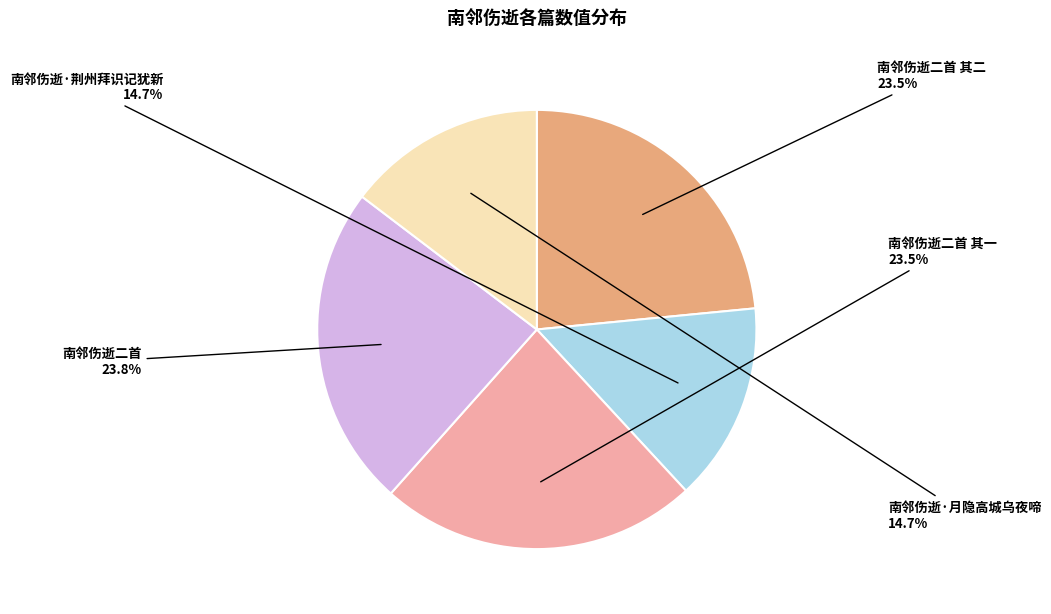

What percentage is the 南邻伤逝·荆州拜识记犹新 slice, to the nearest percent?

15%